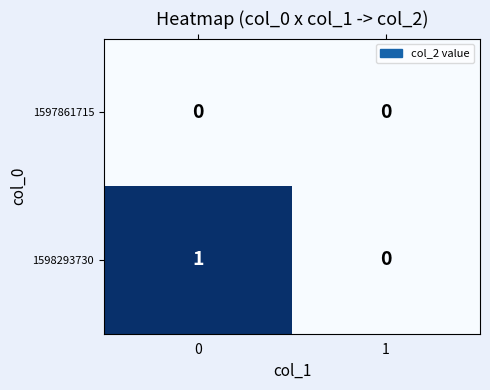

Reading right to left, list all the values displayed in this chart.

1597861715: 0	0
1598293730: 0	1